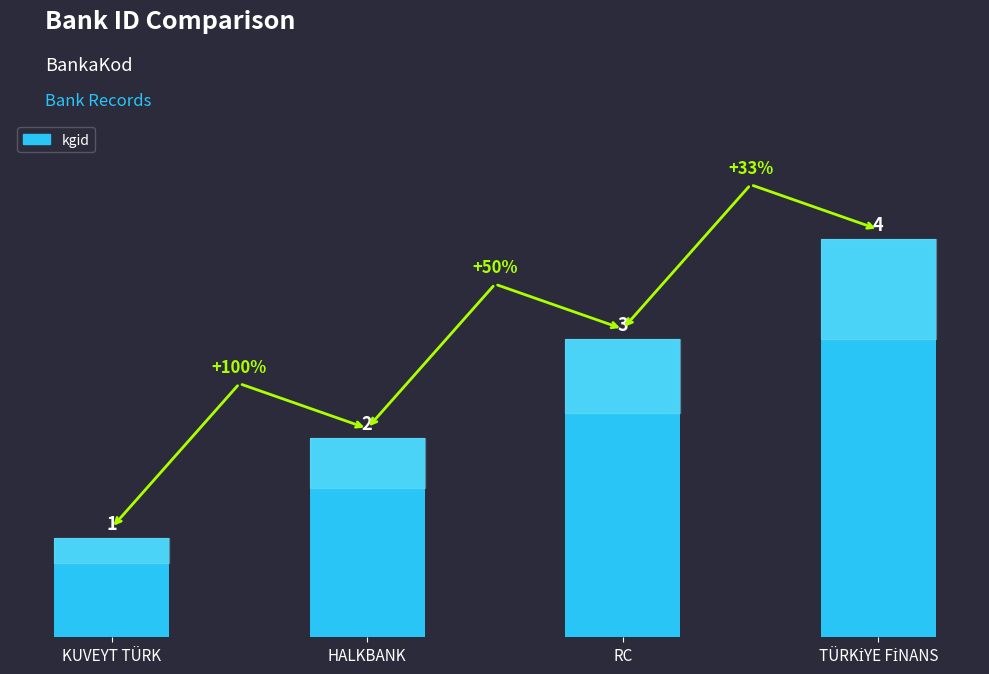

How many categories are shown in the chart?

4